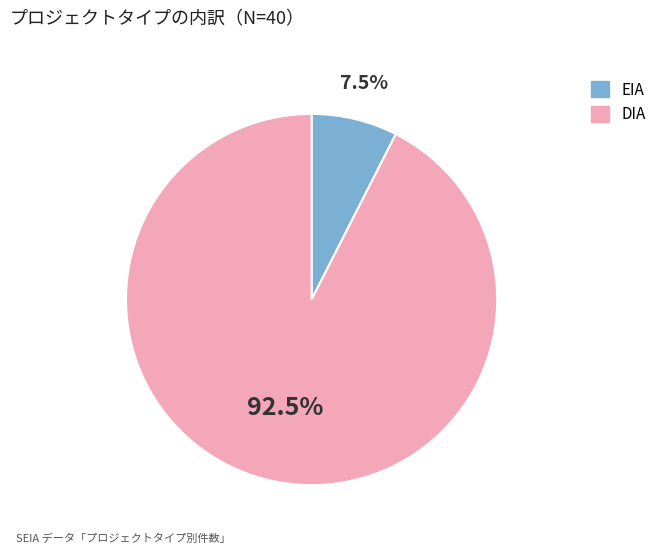

To the nearest percent, what is the difference between the largest and smallest slice percentages?

85%